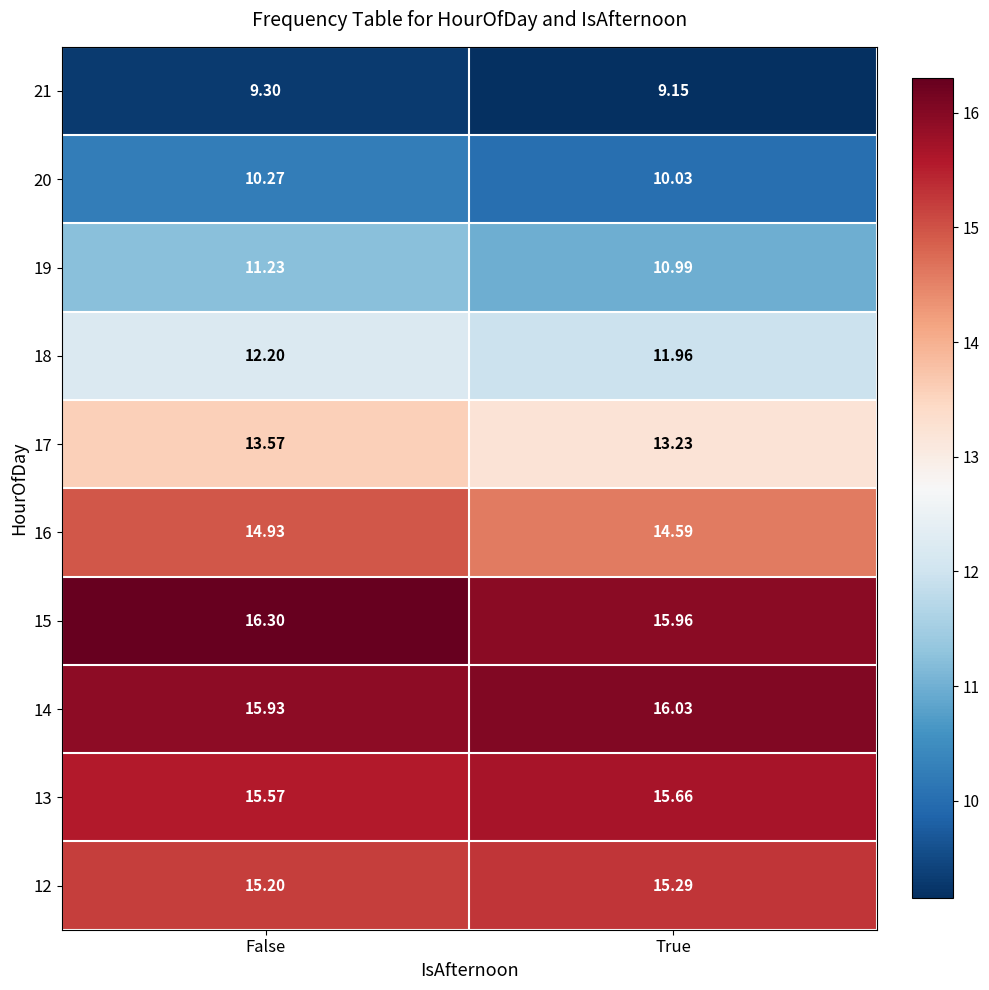

Rank the categories by 18 value from lowest to highest.

True, False